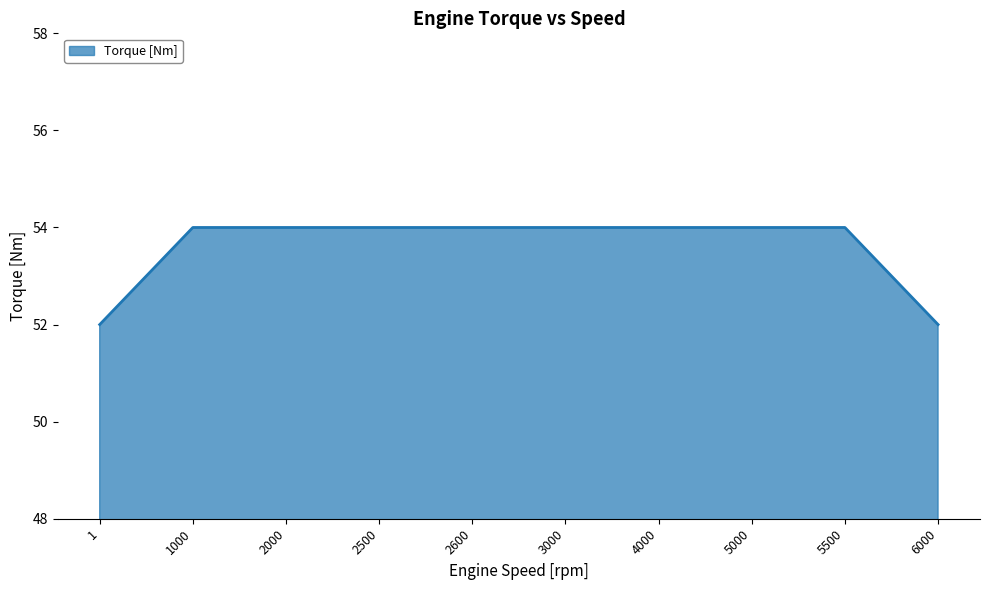

What is the smallest value displayed?

52